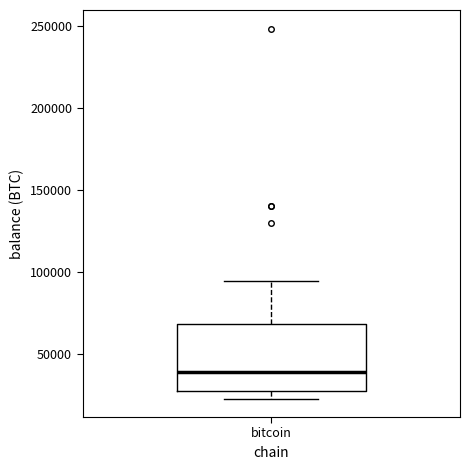

Read this box plot against the y-axis: the position of the median line, the range covered by the box, and the ends of both whiskers. The values are not printed on the chart, so give them approximately, as read against the axis.

median 40000, box 30000 to 70000, whiskers 25000 to 95000